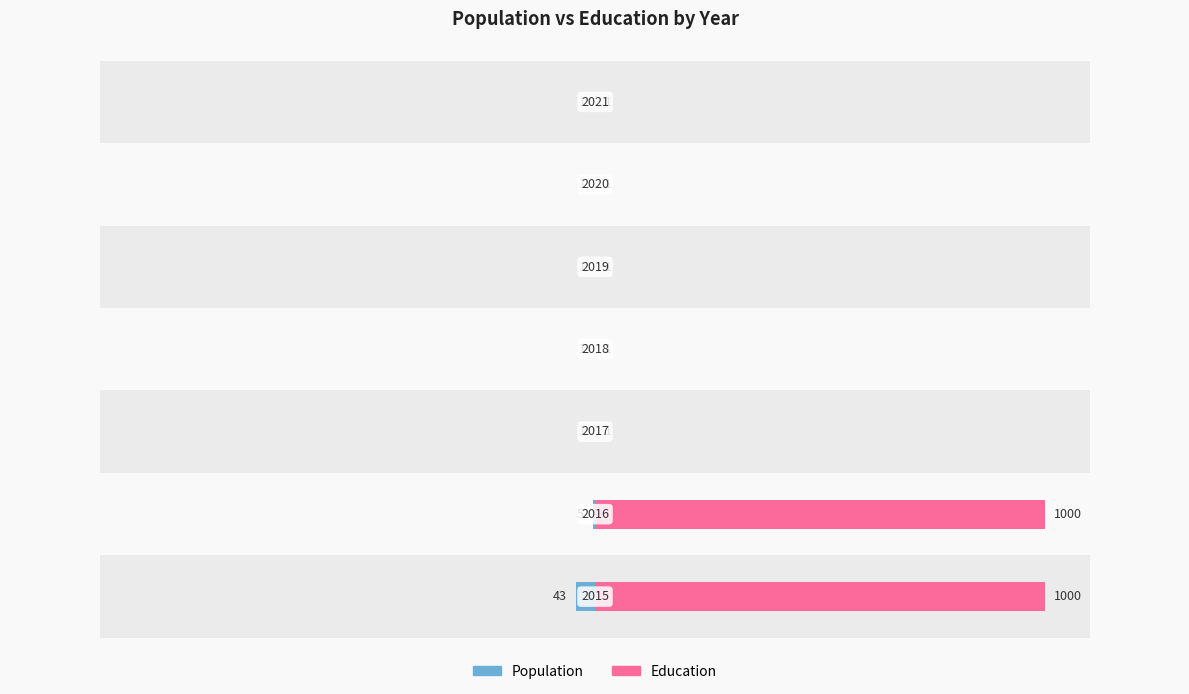

How many distinct data groups are displayed?

2